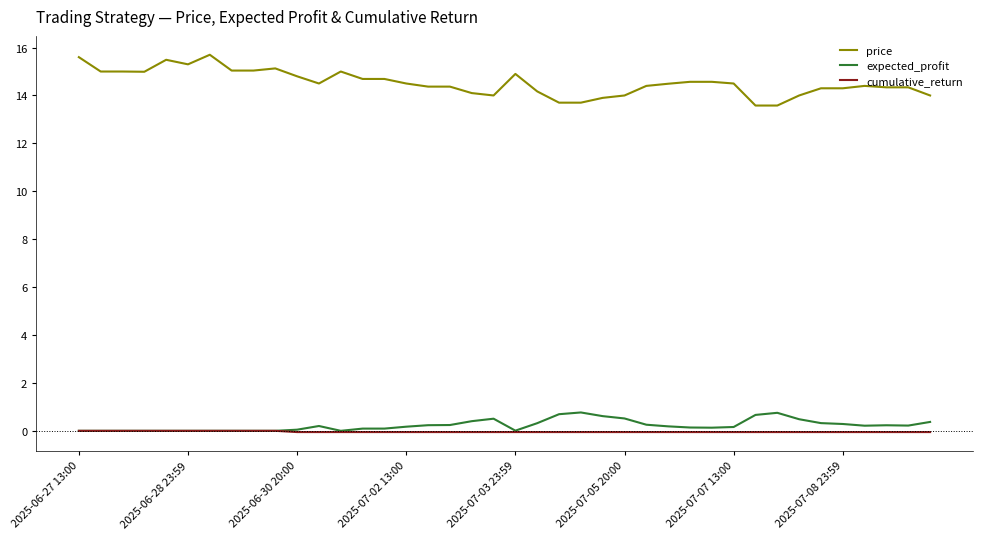

What is the greatest value displayed?

15.7